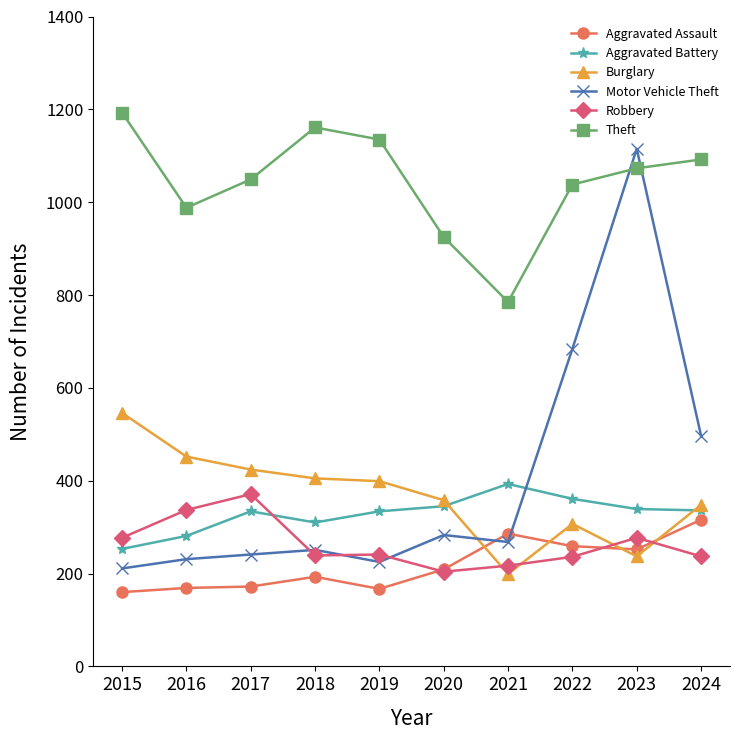

Is it true that Burglary equals 199 at 2021?

True